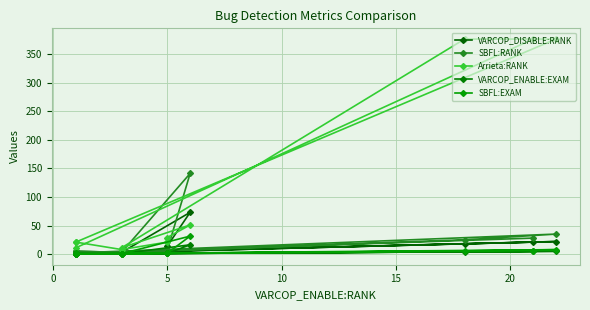

The value of SBFL:EXAM at 5 is 1.6. True or false?

True